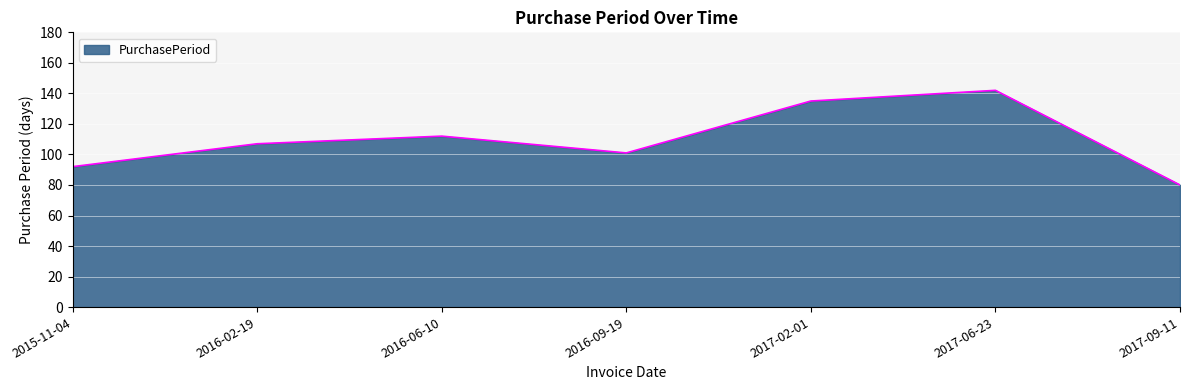

Reading right to left, transcribe all the data shown in this chart.

2017-09-11=80	2017-06-23=142	2017-02-01=135	2016-09-19=101	2016-06-10=112	2016-02-19=107	2015-11-04=92